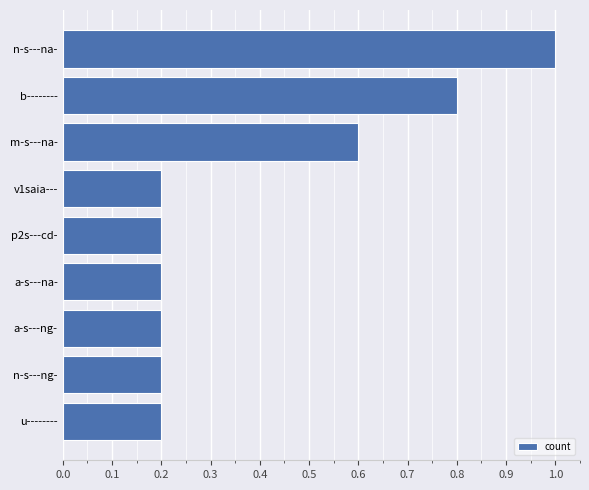

Reading top to bottom, what are all the values shown in this chart?

1.0	0.8	0.6	0.2	0.2	0.2	0.2	0.2	0.2